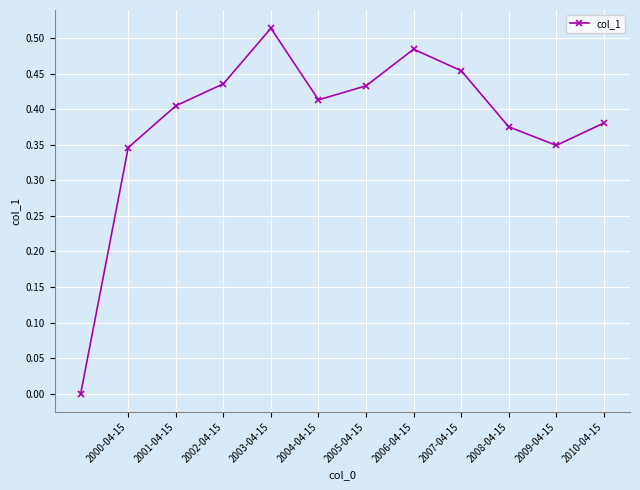

How many values are above zero?

11